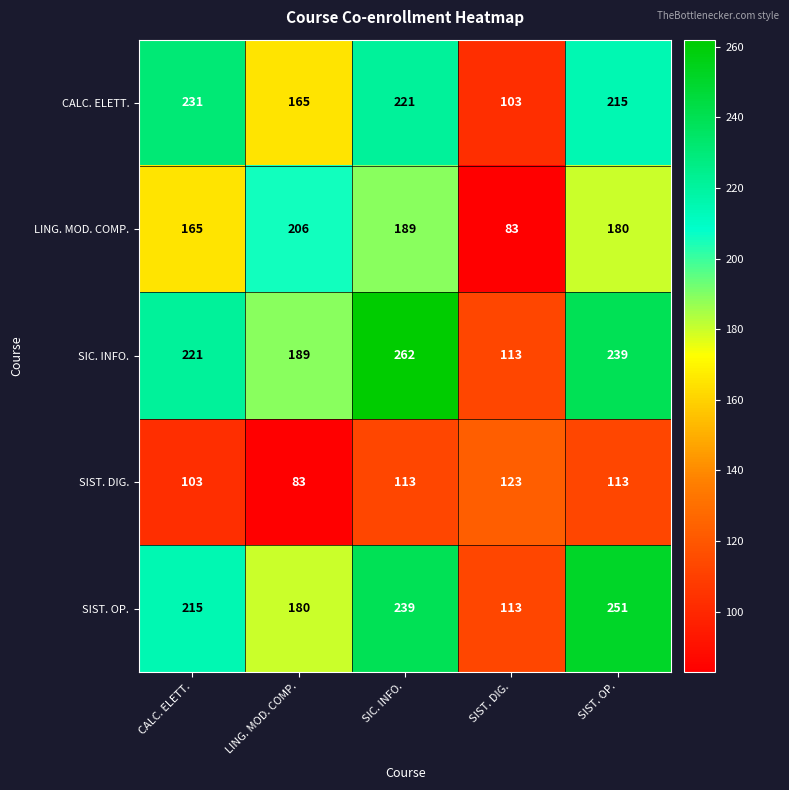

What is the spread (max minus min) of values at SIC. INFO.?

149